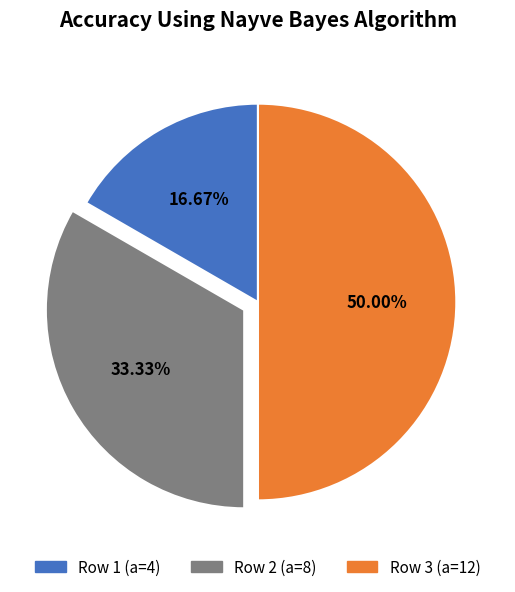

Which has a higher value, Row 2 (a=8) or Row 1 (a=4)?

Row 2 (a=8)